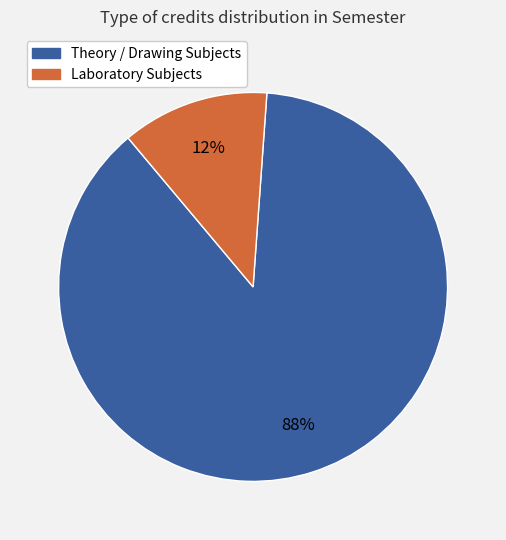

To the nearest percent, what is the difference between the largest and smallest slice percentages?

76%